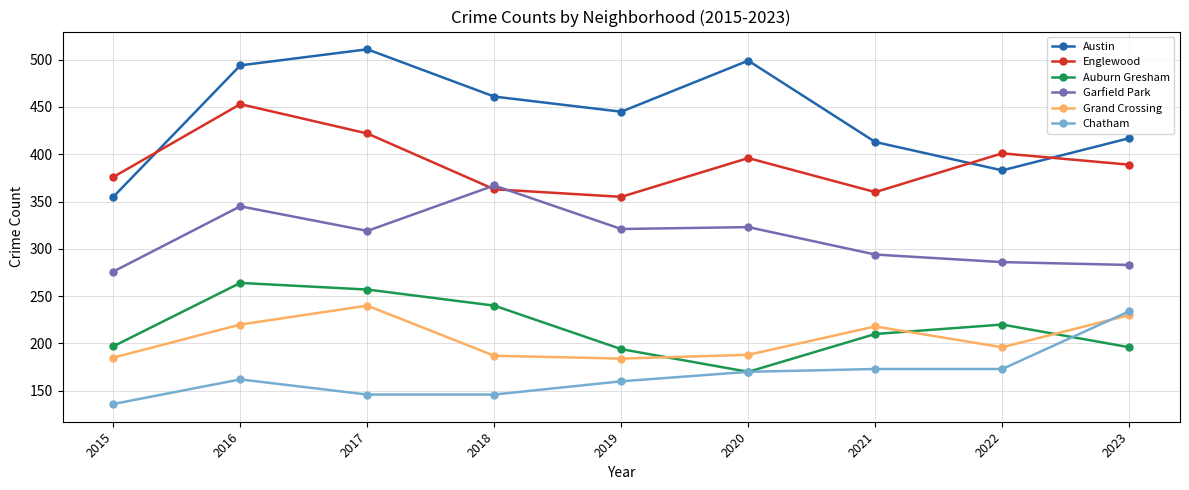

What is the approximate value of Englewood at 2023, to the nearest 5?

390